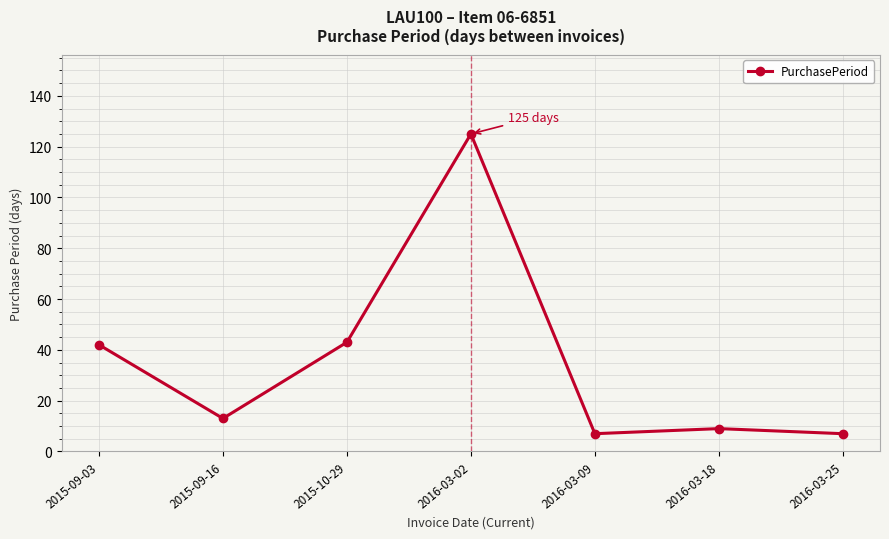

Where is the data nearest to the value 66?

2015-10-29